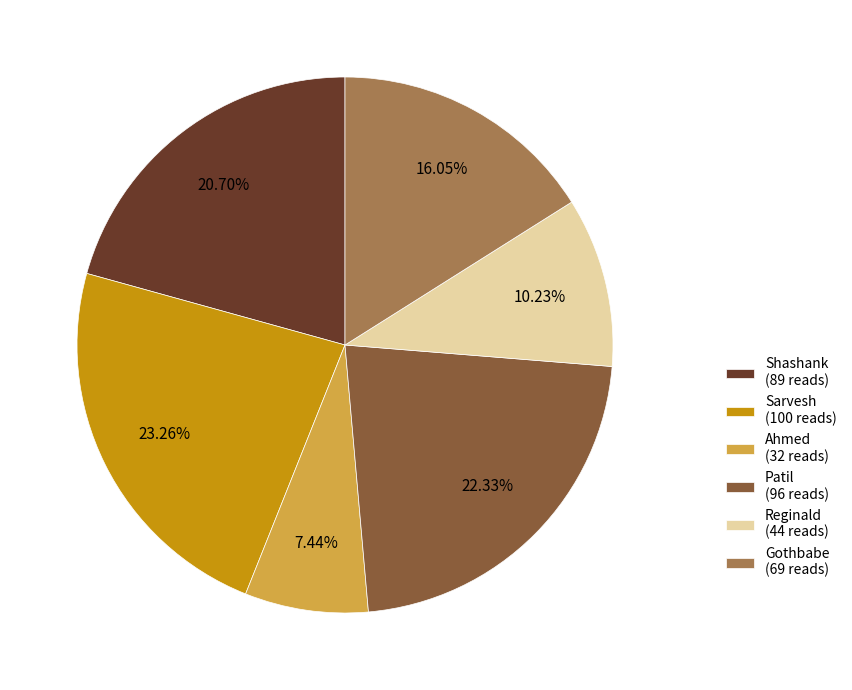

What percentage do Gothbabe and Patil together represent?

38.4%